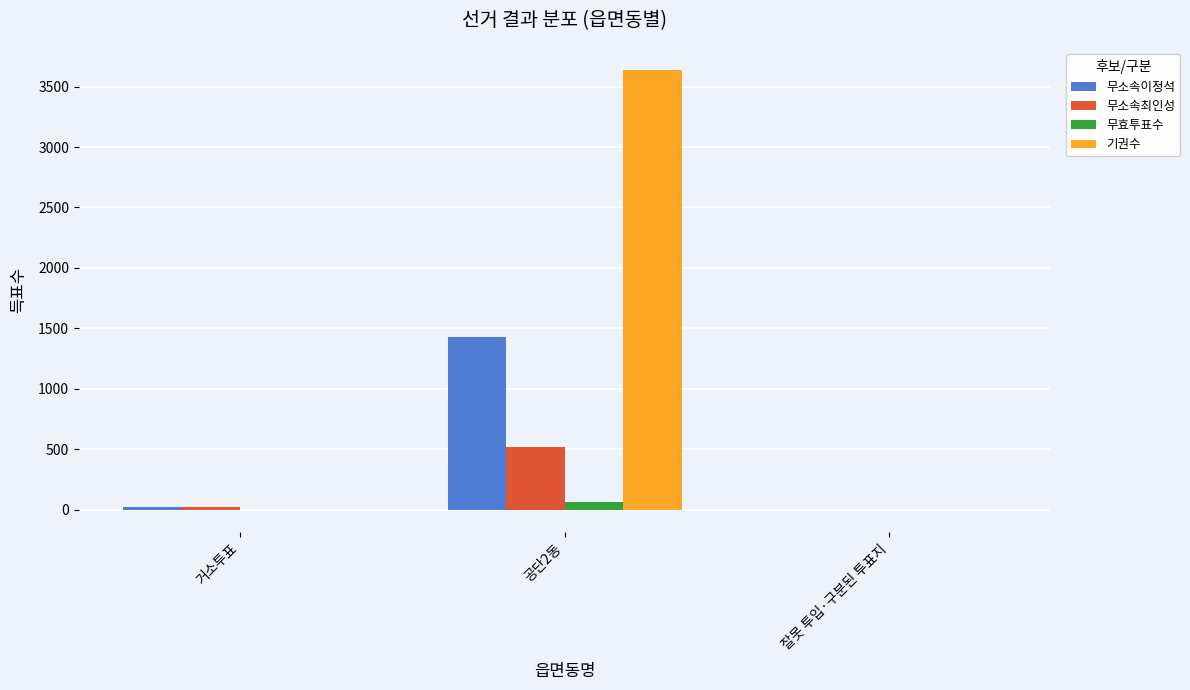

At which category is the sum across all series the highest?

공단2동